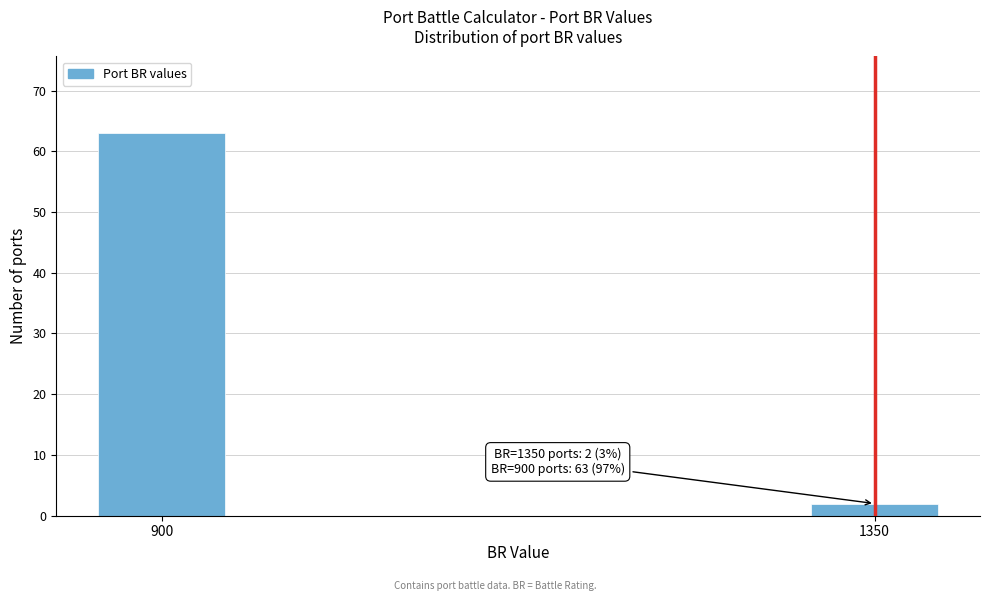

Reading left to right, transcribe all the data shown in this chart.

63	2